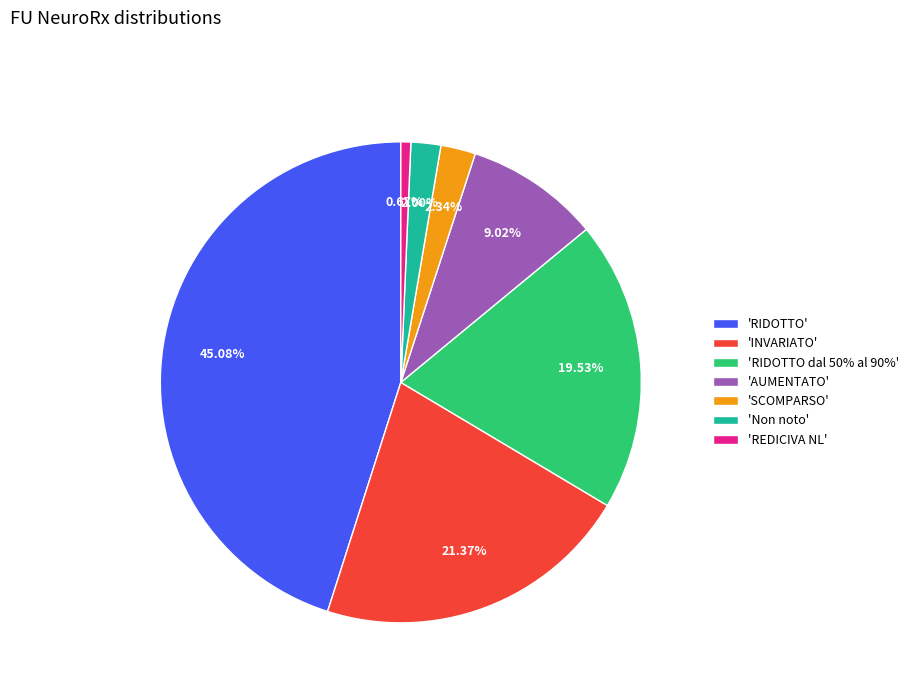

What is the ratio of the value at 'INVARIATO' to the value at 'RIDOTTO dal 50% al 90%'?

1.1